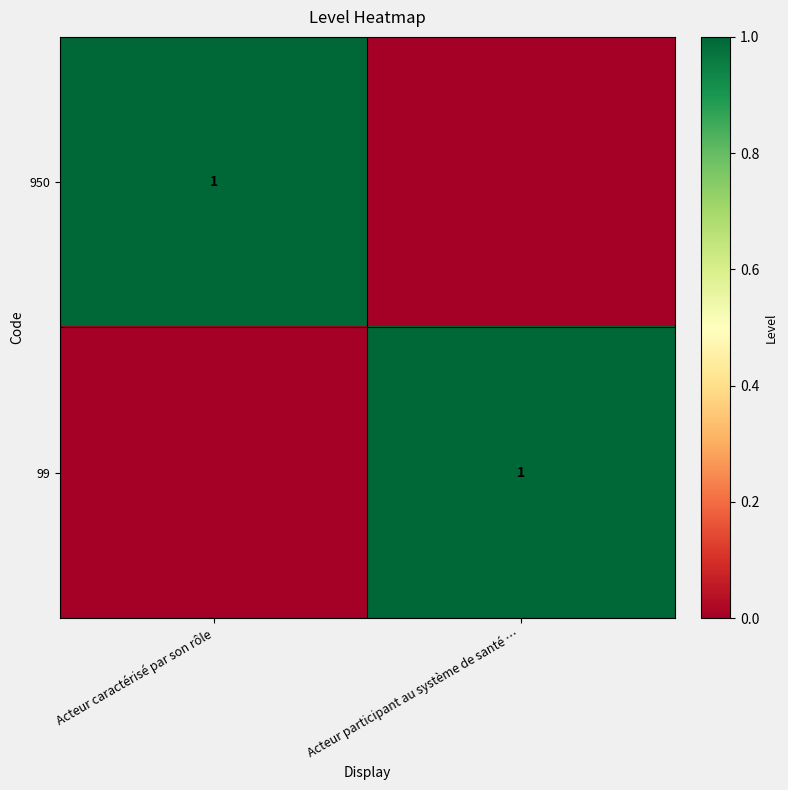

The value of 99 at Acteur participant au système de santé … is 1. True or false?

True